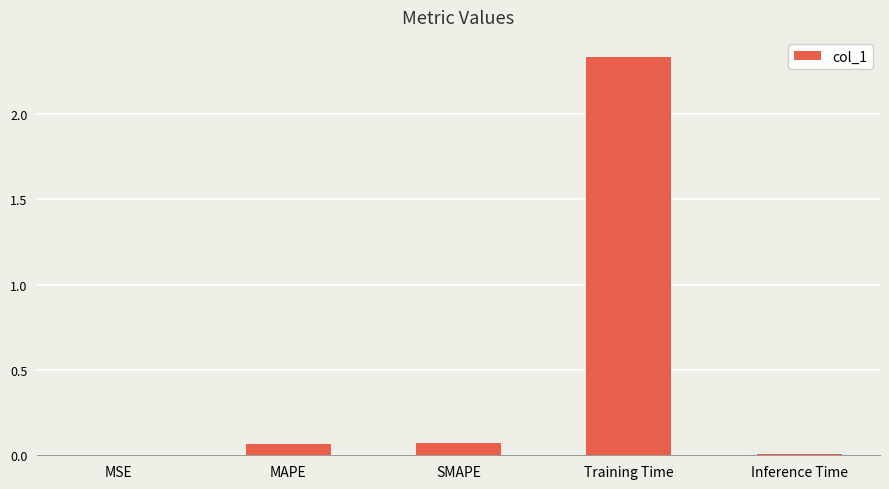

The value at Inference Time is 0.0. True or false?

True